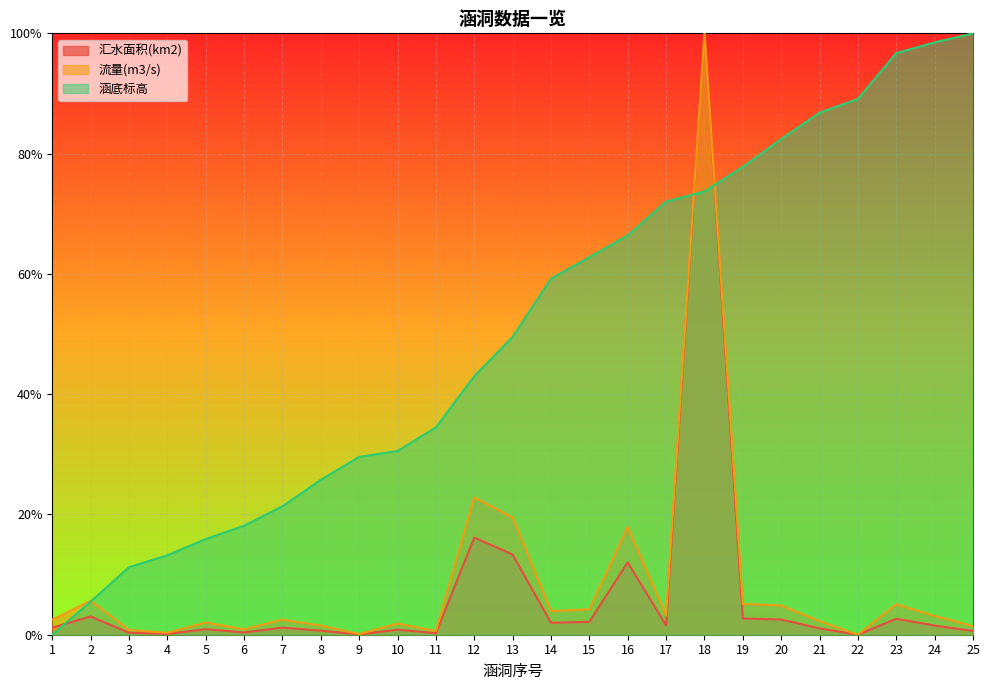

Is the value of 涵底标高 at 16 greater than the value of 流量(m3/s) at 24?

Yes